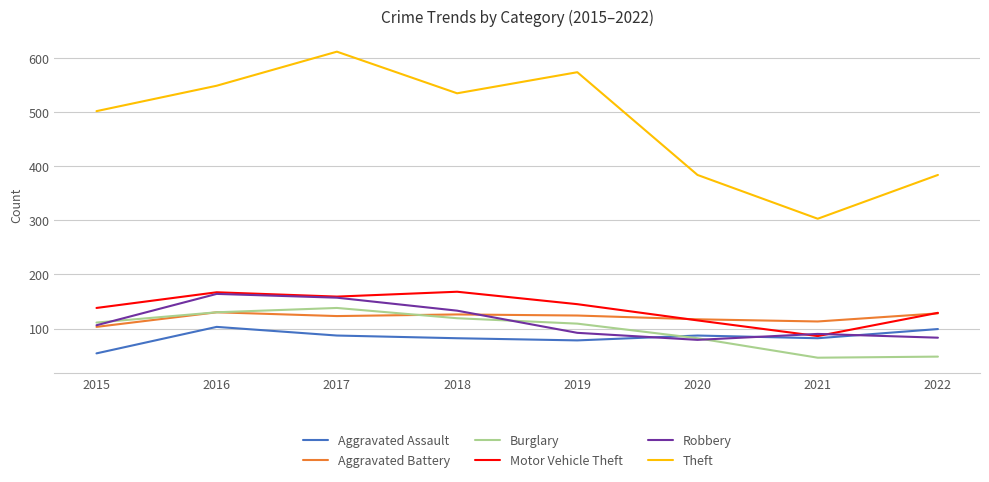

Which series has the widest spread of values?

Theft